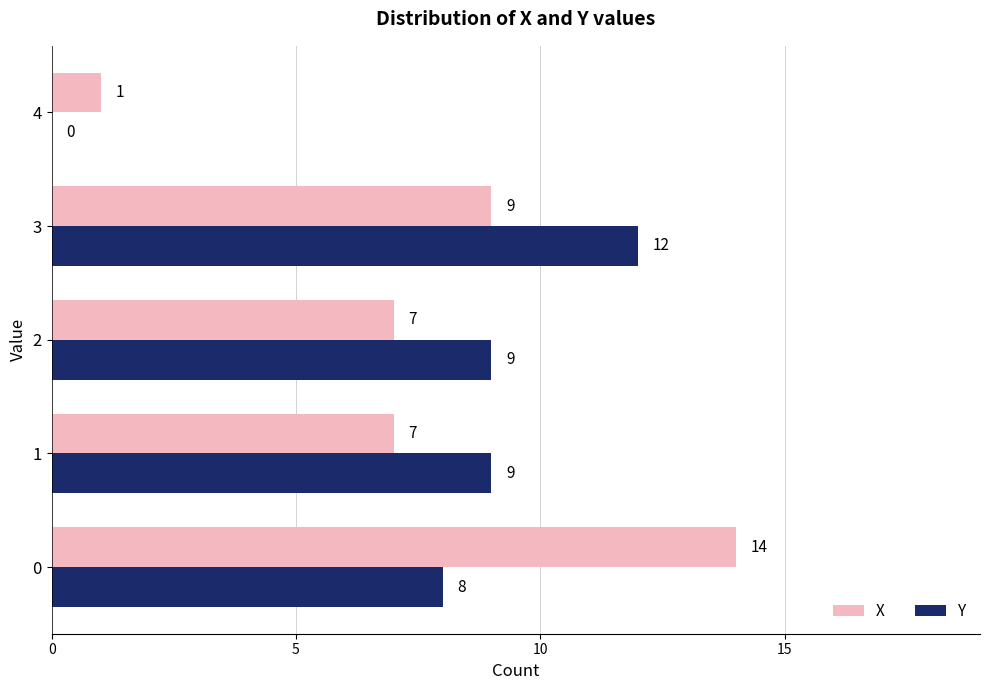

The Y series shows 0 at 4. True or false?

True